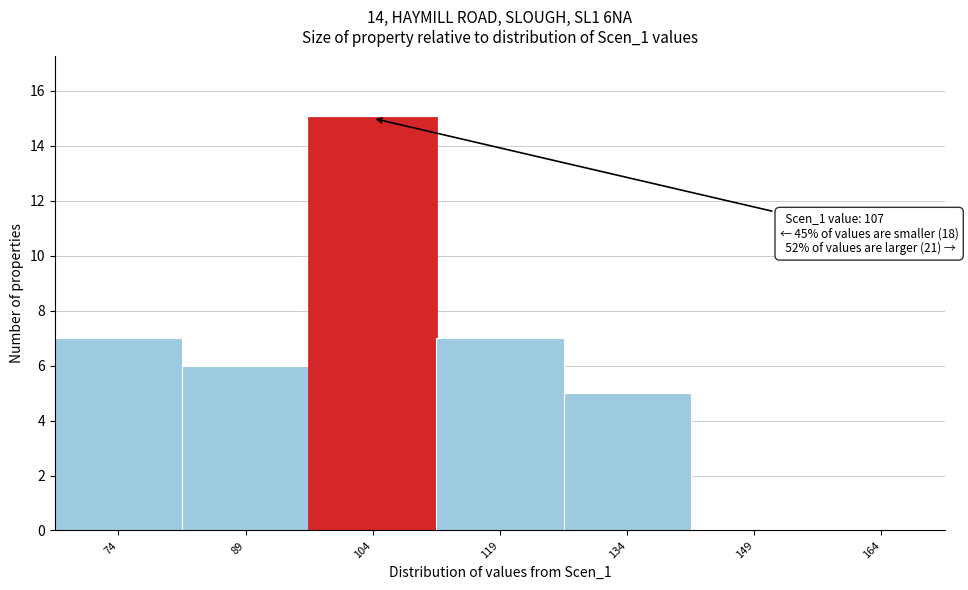

Reading left to right, list all the values displayed in this chart.

74=7	89=6	104=15	119=7	134=5	149=0	164=0